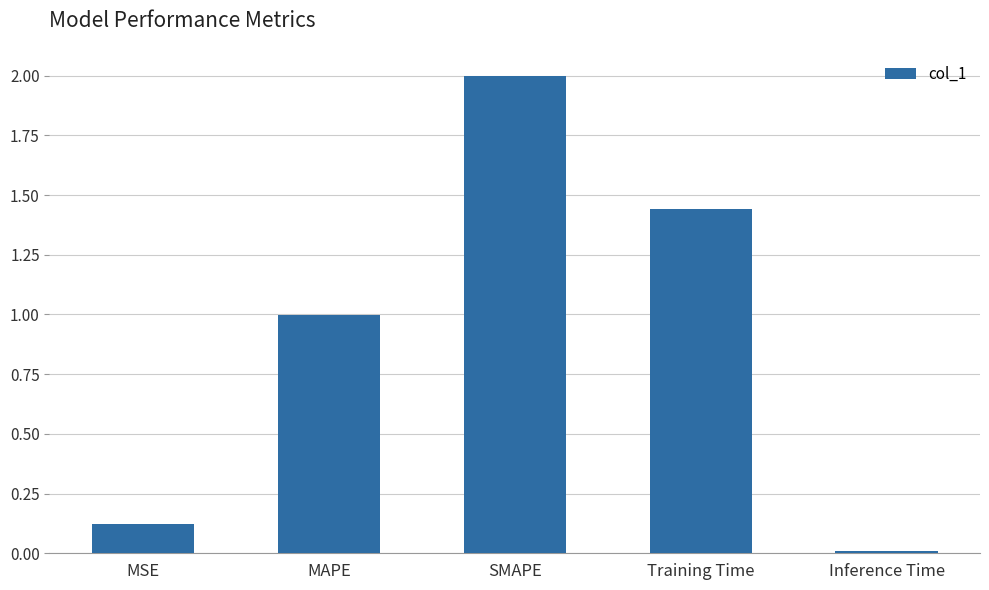

Rank the categories by value from highest to lowest.

SMAPE, Training Time, MAPE, MSE, Inference Time